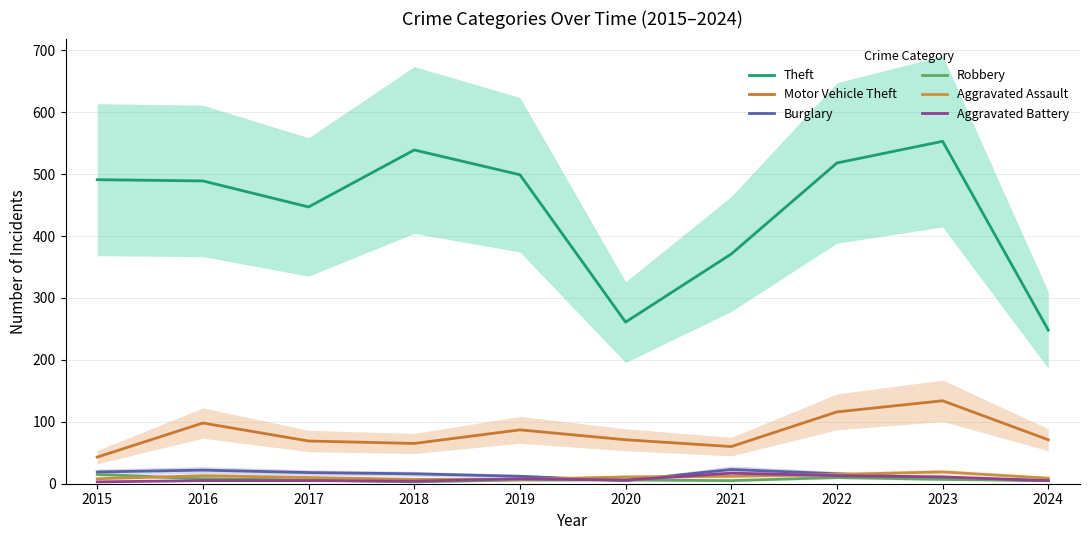

Reading right to left, extract all data points from this chart.

Theft: 248	553	518	371	261	499	539	447	489	491
Motor Vehicle Theft: 71	134	116	60	71	87	65	69	98	43
Burglary: 5	9	16	23	5	12	16	18	22	19
Robbery: 5	7	10	5	6	6	3	6	8	15
Aggravated Assault: 9	19	15	12	11	7	7	10	13	8
Aggravated Battery: 5	11	13	17	6	8	4	5	5	3